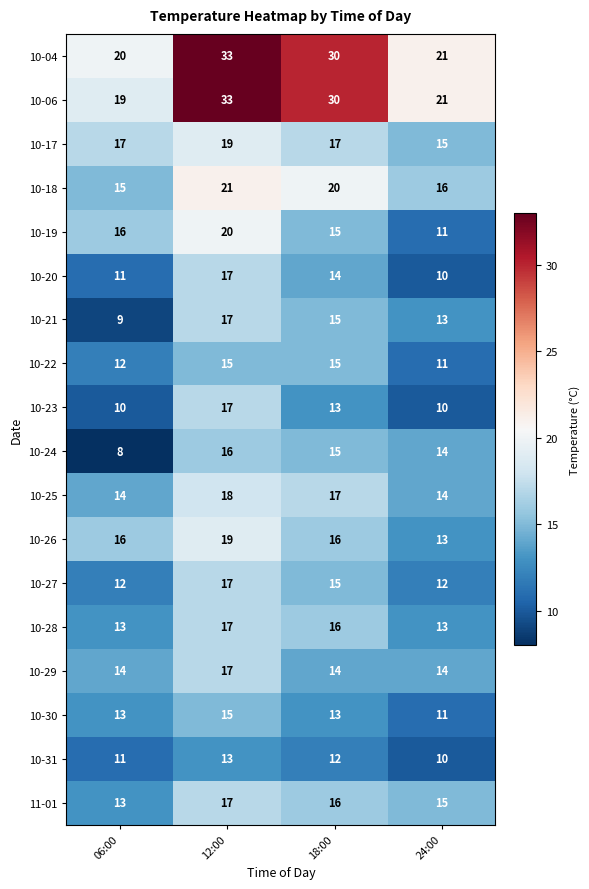

Rank the categories by 10-06 value from lowest to highest.

06:00, 24:00, 18:00, 12:00